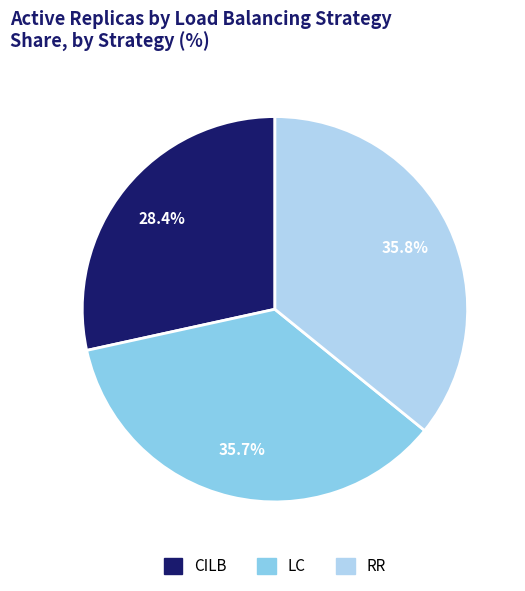

What is the smallest slice in the pie chart?

CILB